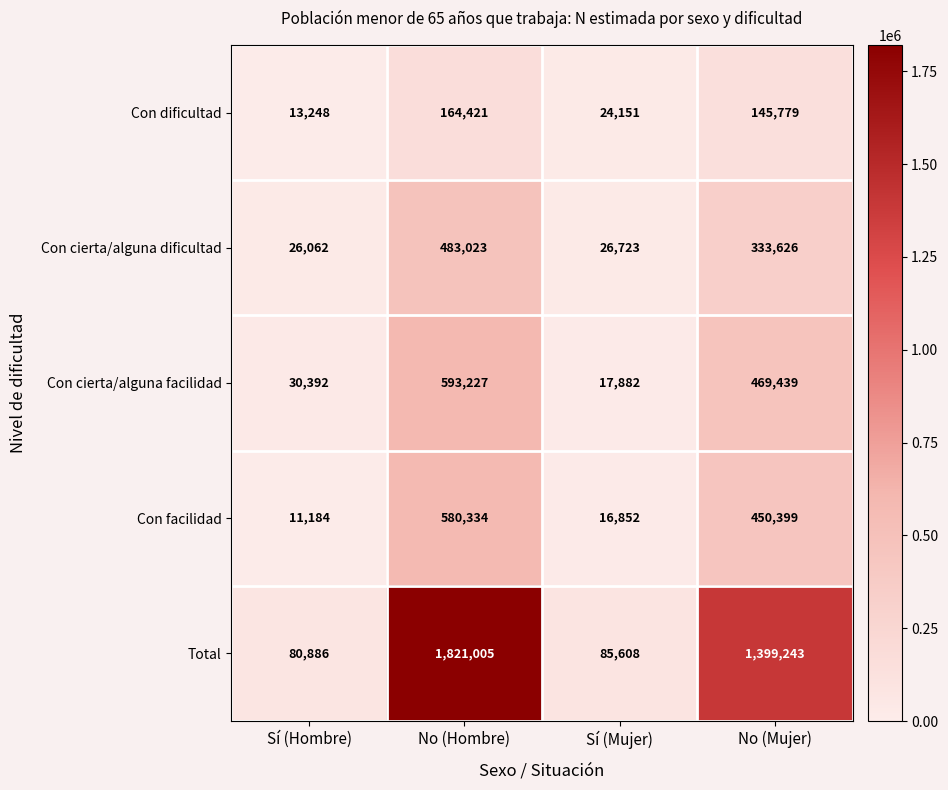

What is the greatest value displayed?

1821005